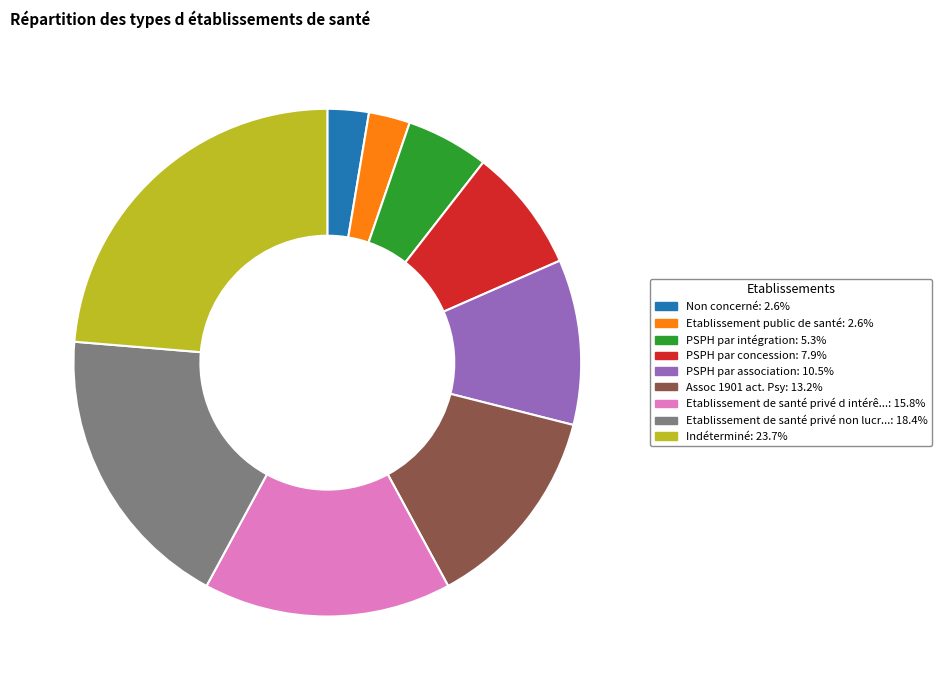

Is there a majority slice in this chart?

No